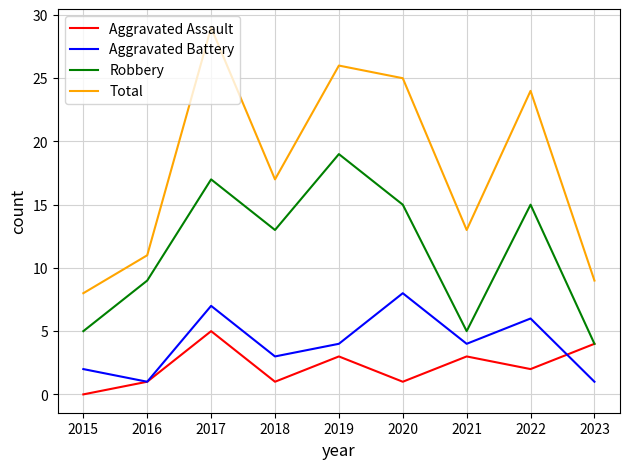

At which category is the sum across all series the highest?

2017